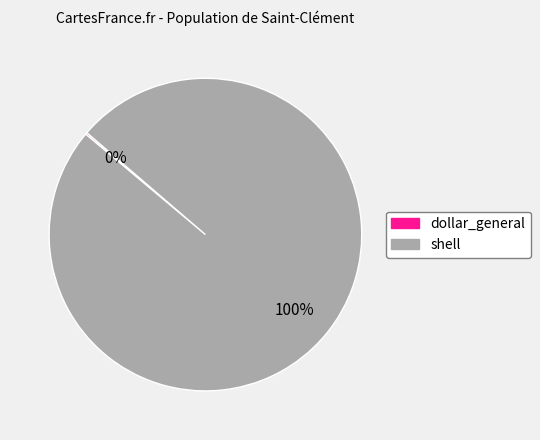

True or false: shell accounts for 100% of the total.

True